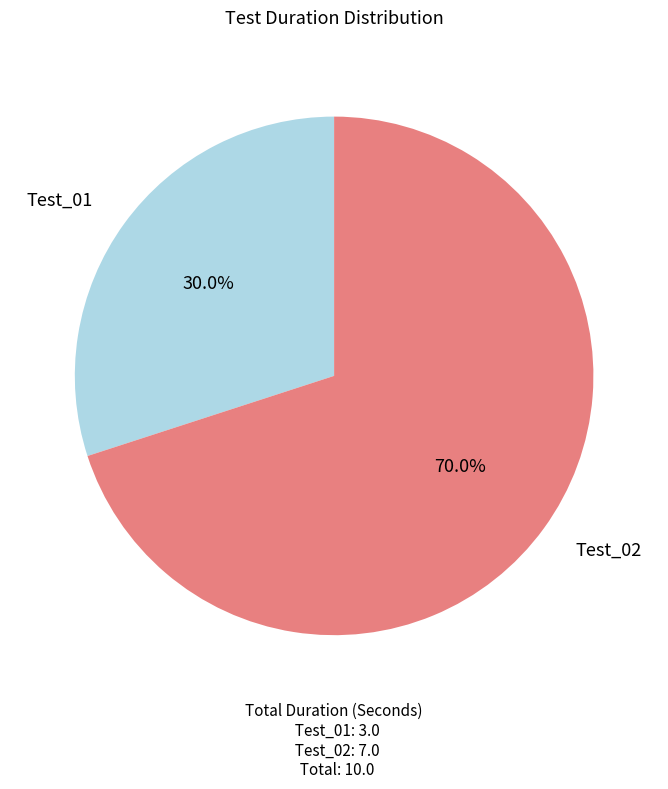

Does any single category account for the majority?

Yes